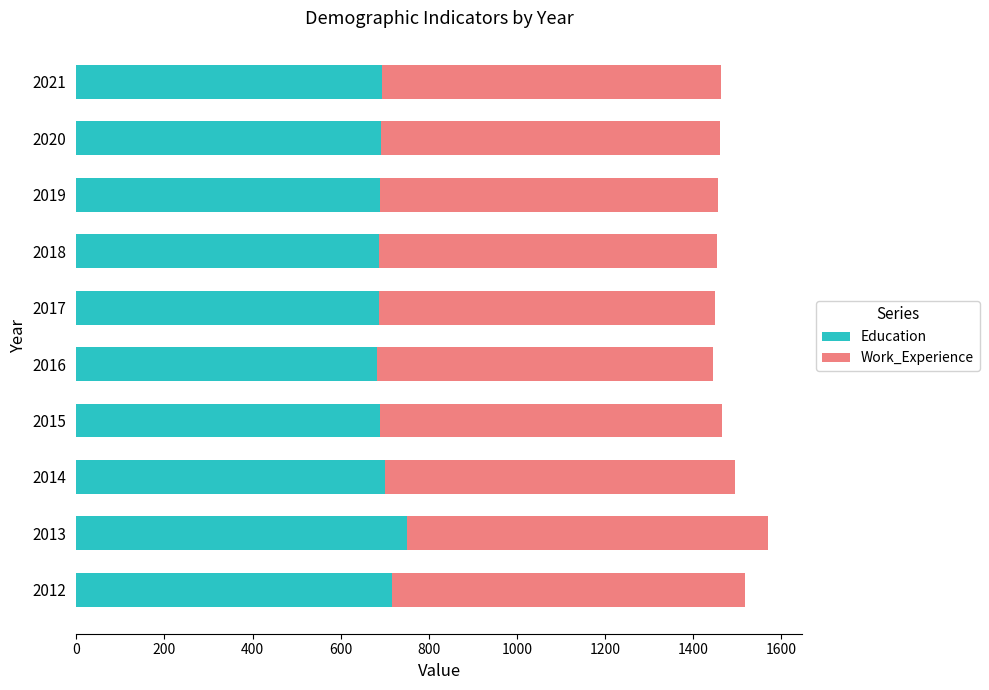

What are all the series names shown in the legend?

Education, Work_Experience